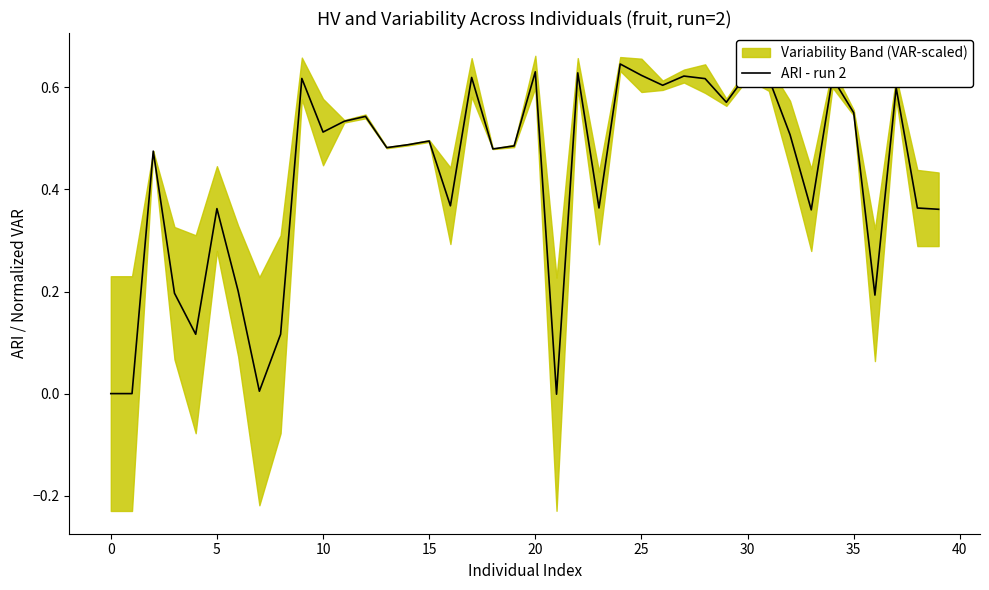

Which label corresponds to the smallest value in the chart?

21